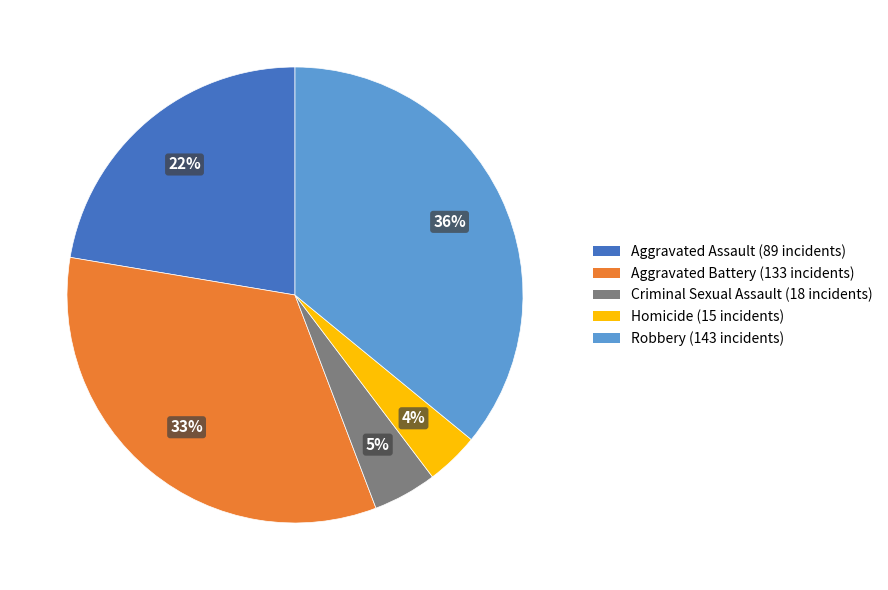

Is there any slice that represents more than half of the pie?

No